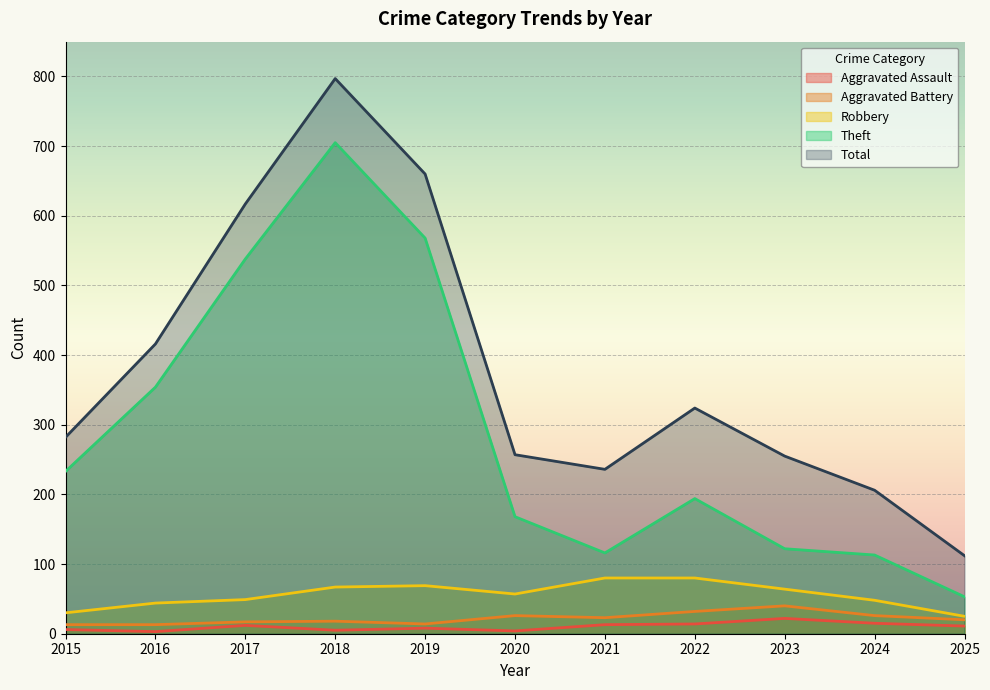

What is the difference between the highest and lowest values at 2021?

223